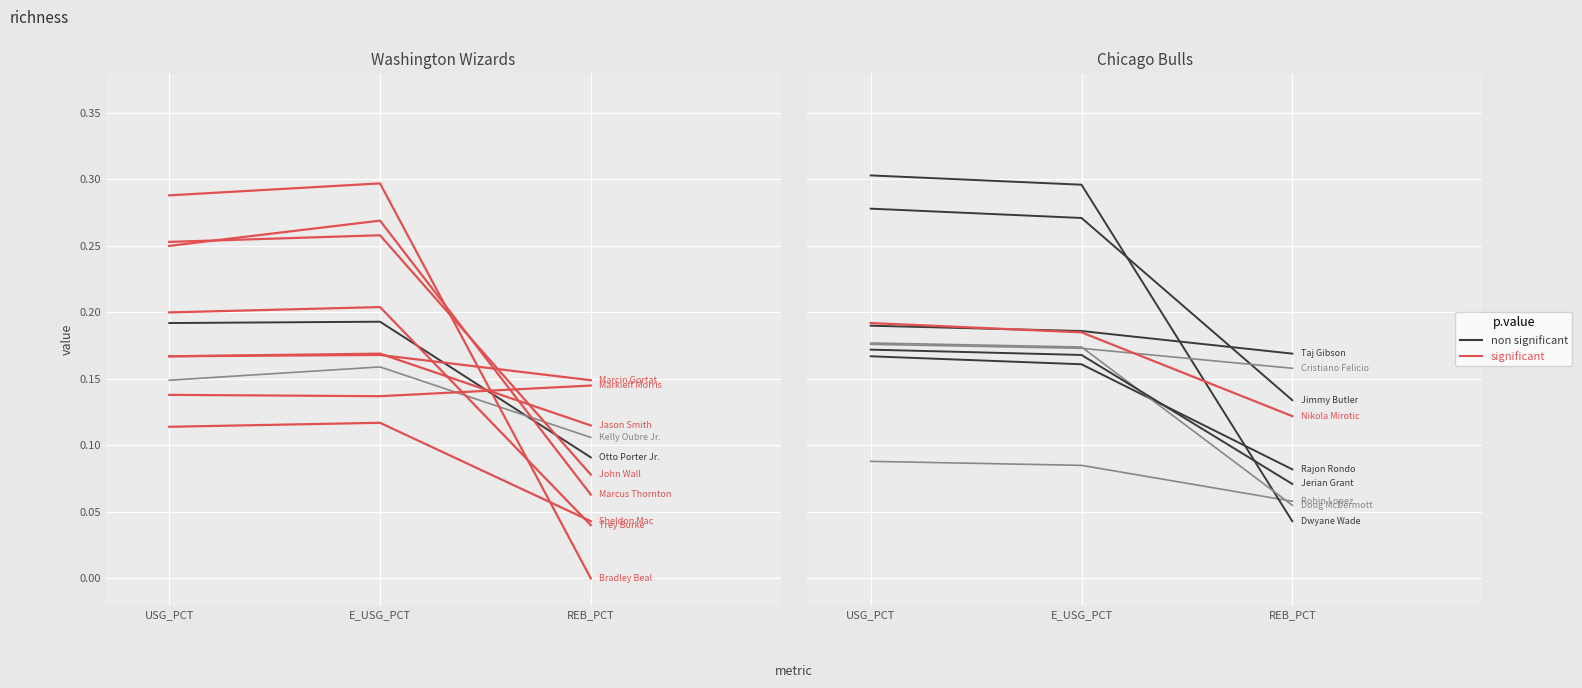

What is the average value of the significant series?

0.2